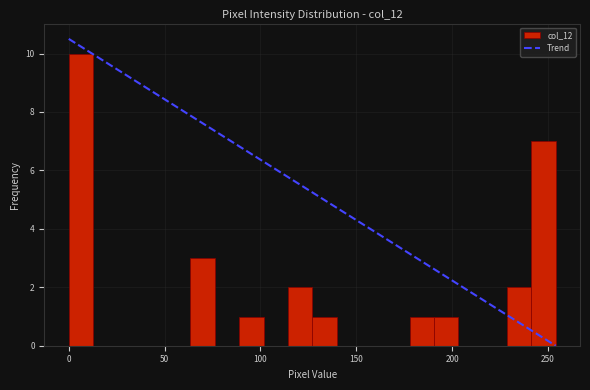

Around what value on the x-axis is the tallest bar? Give the approximate position of its centre, as read against the axis.

5